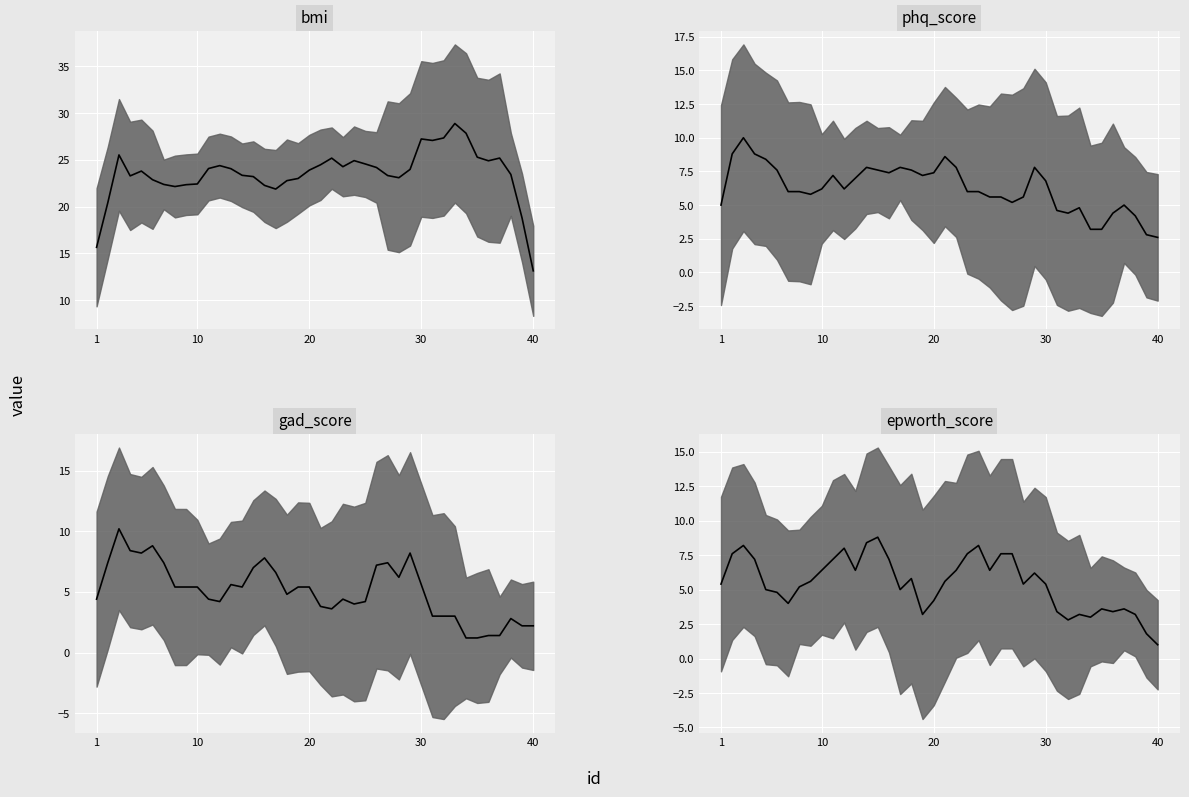

Reading left to right, what are all the values shown in this chart?

bmi: 15.7	20.4	25.5	23.3	23.8	22.9	22.4	22.1	22.3	22.4	24.1	24.4	24.1	23.3	23.2	22.3	21.9	22.8	23.0	23.9	24.5	25.2	24.3	24.9	24.6	24.2	23.3	23.1	24.0	27.2	27.1	27.3	28.9	27.8	25.3	24.9	25.2	23.4	18.8	13.1
phq_score: 5.0	8.8	10.0	8.8	8.4	7.6	6.0	6.0	5.8	6.2	7.2	6.2	7.0	7.8	7.6	7.4	7.8	7.6	7.2	7.4	8.6	7.8	6.0	6.0	5.6	5.6	5.2	5.6	7.8	6.8	4.6	4.4	4.8	3.2	3.2	4.4	5.0	4.2	2.8	2.6
gad_score: 4.4	7.4	10.2	8.4	8.2	8.8	7.4	5.4	5.4	5.4	4.4	4.2	5.6	5.4	7.0	7.8	6.6	4.8	5.4	5.4	3.8	3.6	4.4	4.0	4.2	7.2	7.4	6.2	8.2	5.6	3.0	3.0	3.0	1.2	1.2	1.4	1.4	2.8	2.2	2.2
epworth_score: 5.4	7.6	8.2	7.2	5.0	4.8	4.0	5.2	5.6	6.4	7.2	8.0	6.4	8.4	8.8	7.2	5.0	5.8	3.2	4.2	5.6	6.4	7.6	8.2	6.4	7.6	7.6	5.4	6.2	5.4	3.4	2.8	3.2	3.0	3.6	3.4	3.6	3.2	1.8	1.0